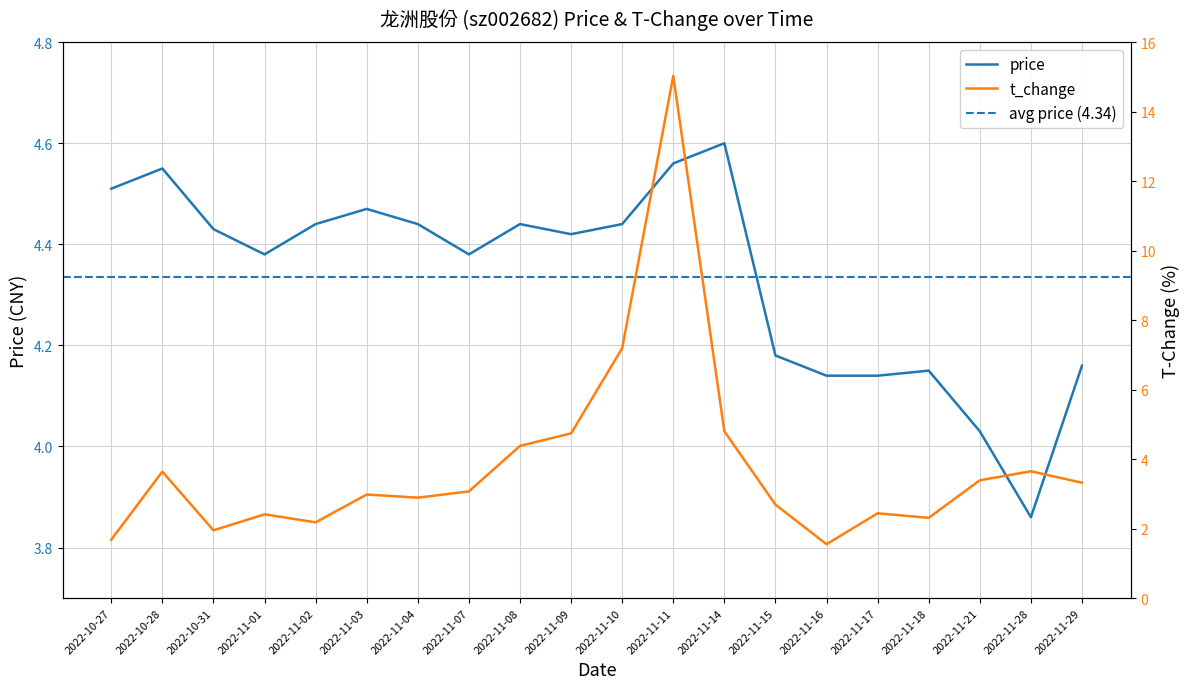

Where is the first local minimum for t_change?

2022-10-31